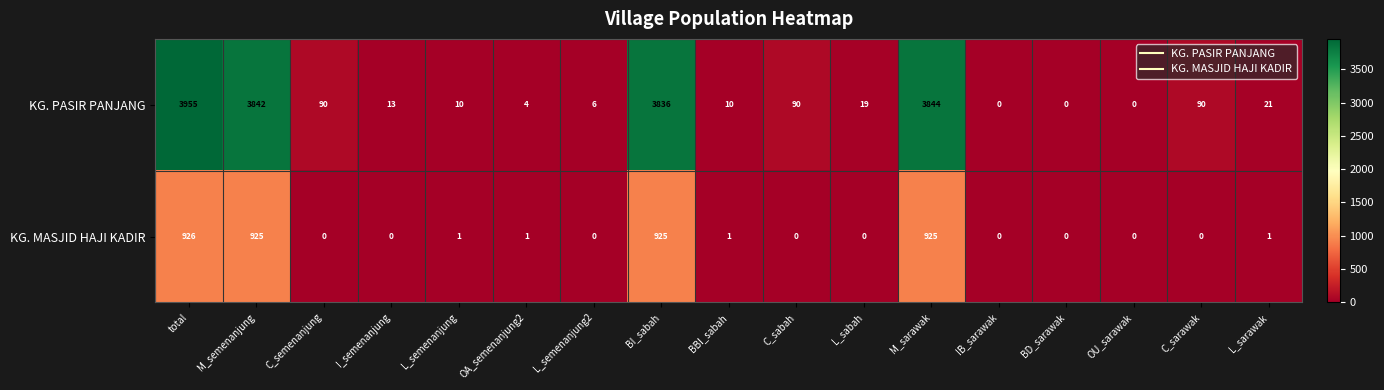

The KG. MASJID HAJI KADIR series shows -288 at L_semenanjung2. True or false?

False